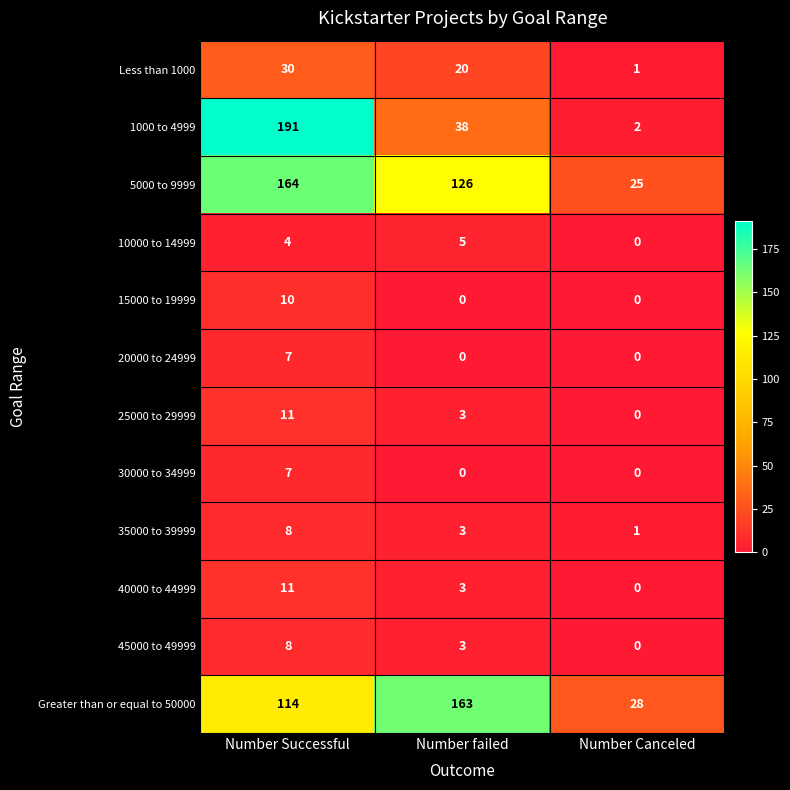

Where does the 45000 to 49999 series first go above 3?

Number Successful